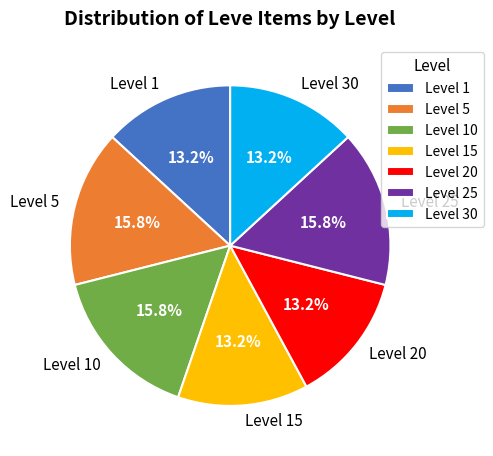

To the nearest percent, what percentage of the pie is Level 10?

16%